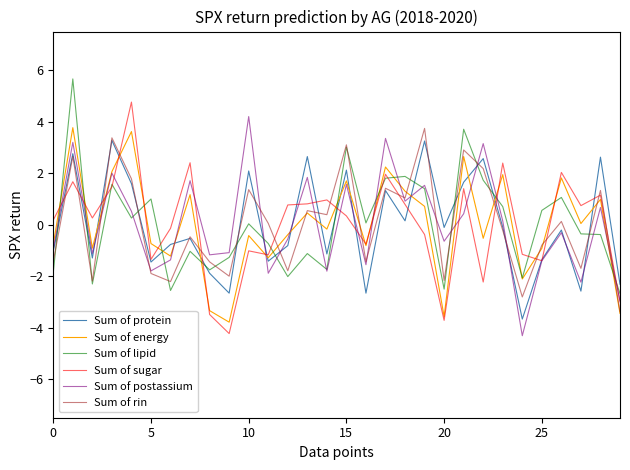

How many values in Sum of protein are above zero?

12